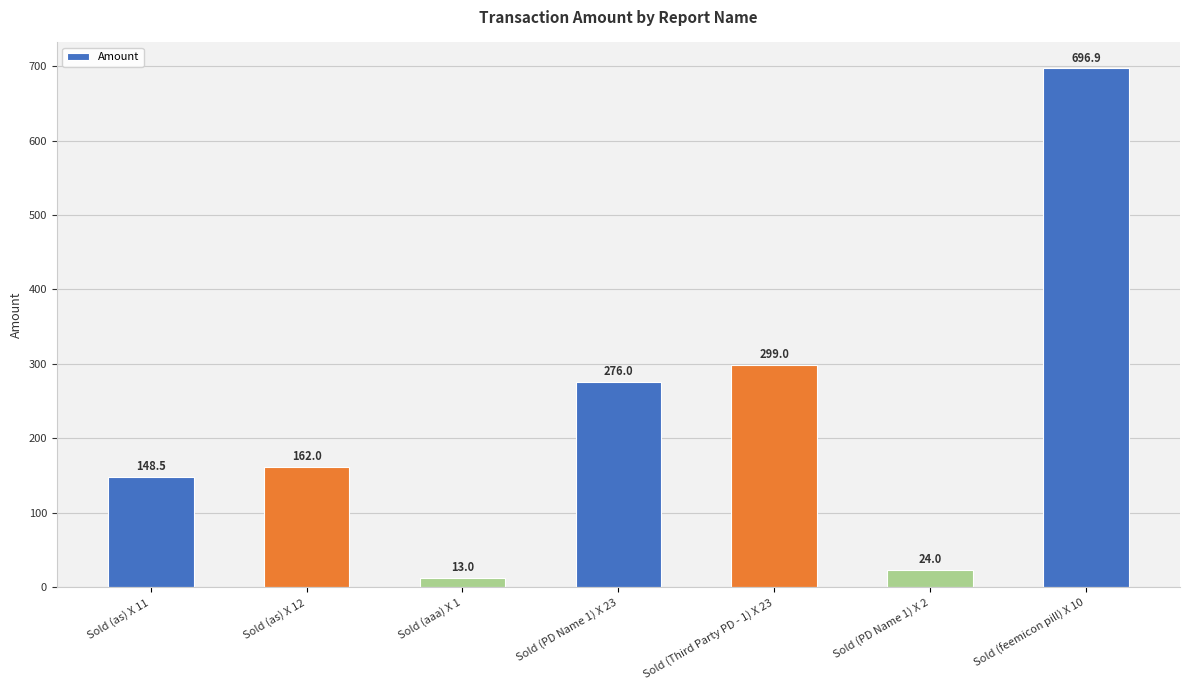

What is the change in value from Sold (as) X 11 to Sold (PD Name 1) X 2?

-124.5